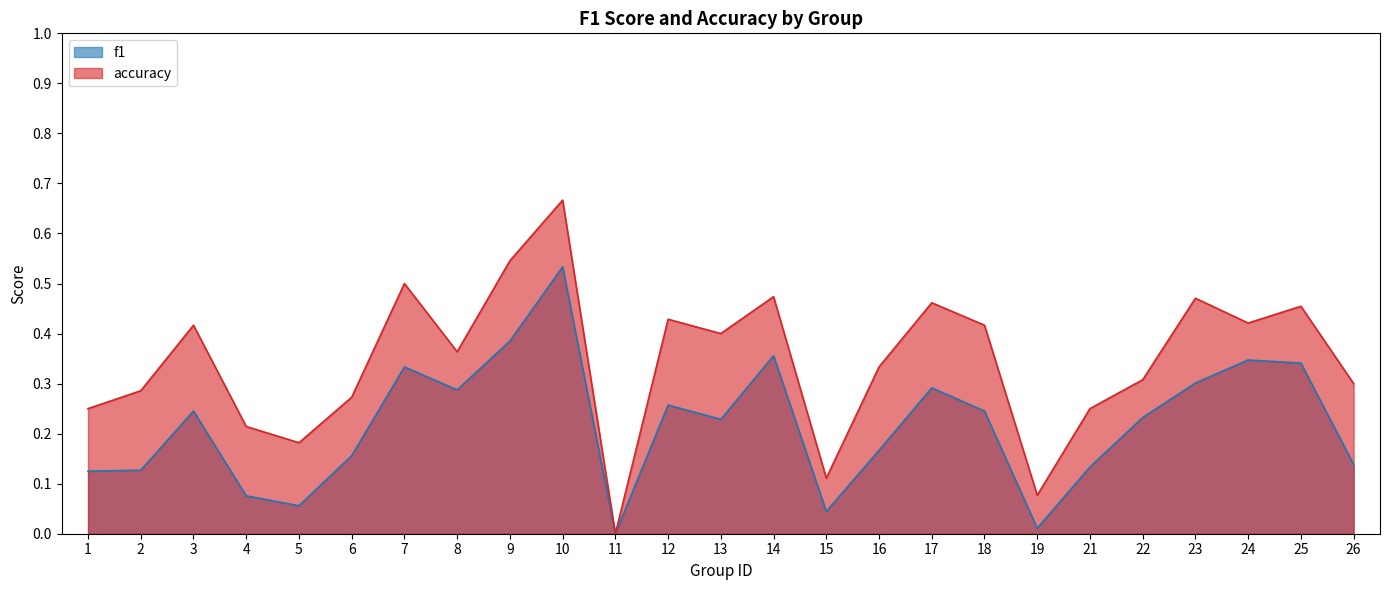

What is the sum of all accuracy values?

8.6